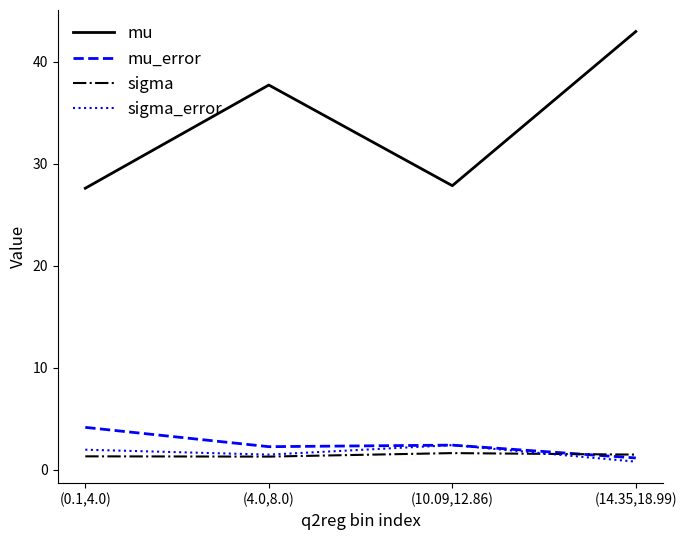

What is the difference between the highest and lowest values at (0.1,4.0)?

26.3